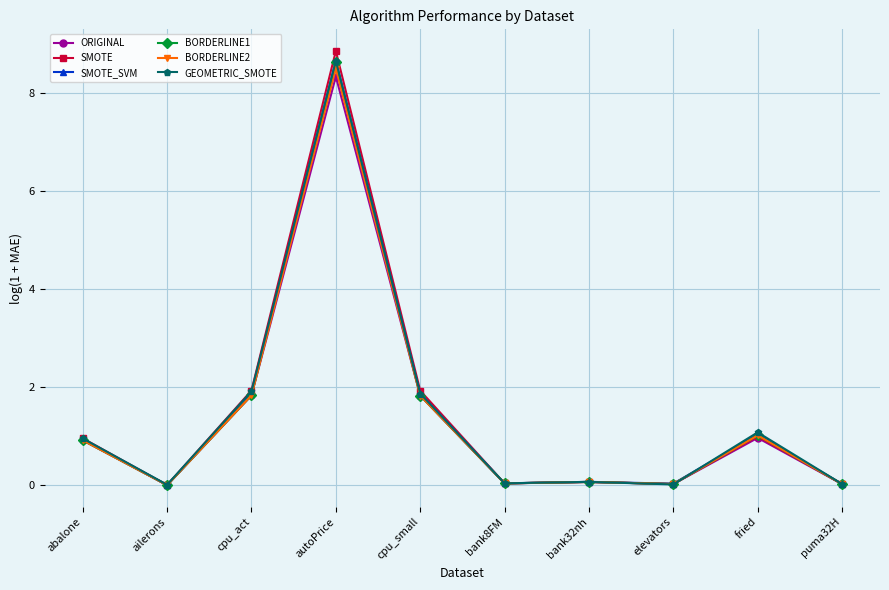

What are all the series names shown in the legend?

ORIGINAL, SMOTE, SMOTE_SVM, BORDERLINE1, BORDERLINE2, GEOMETRIC_SMOTE